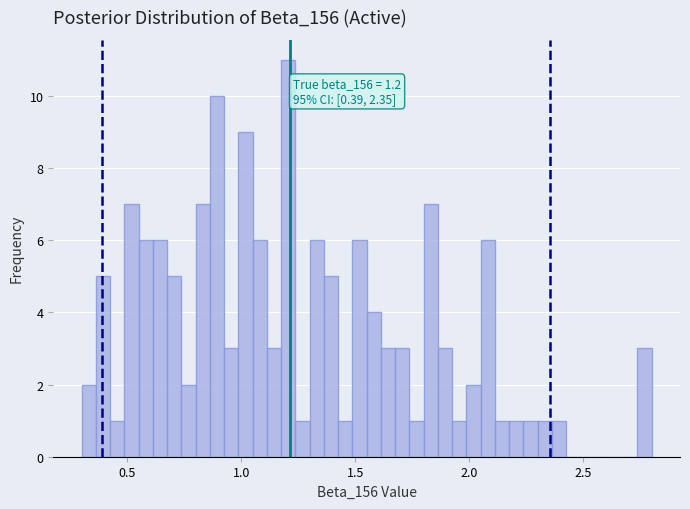

Around what value on the x-axis is the tallest bar? Give the approximate position of its centre, as read against the axis.

1.20